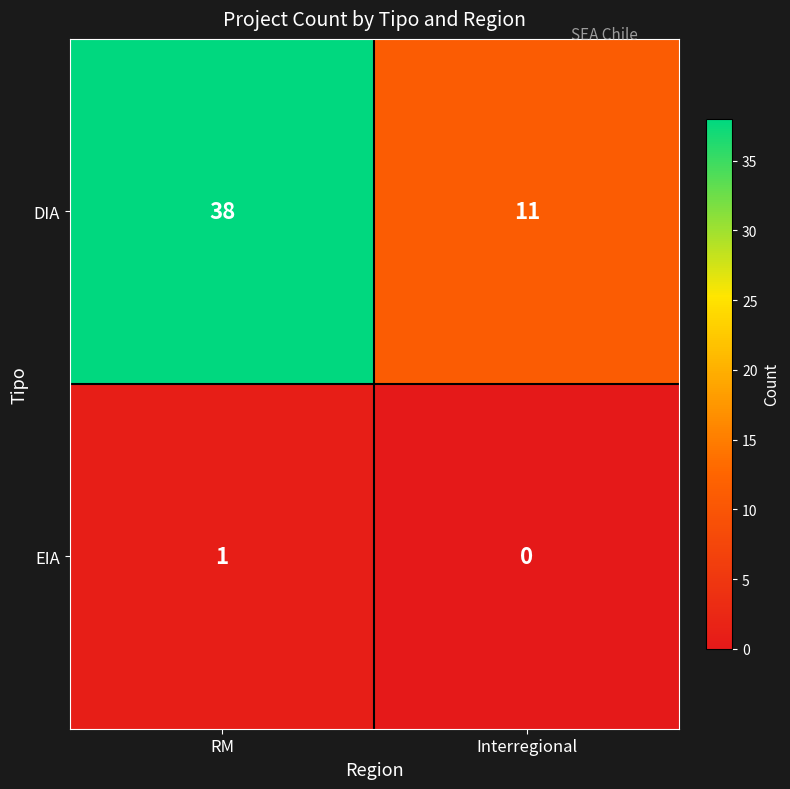

Which series has the widest spread of values?

DIA